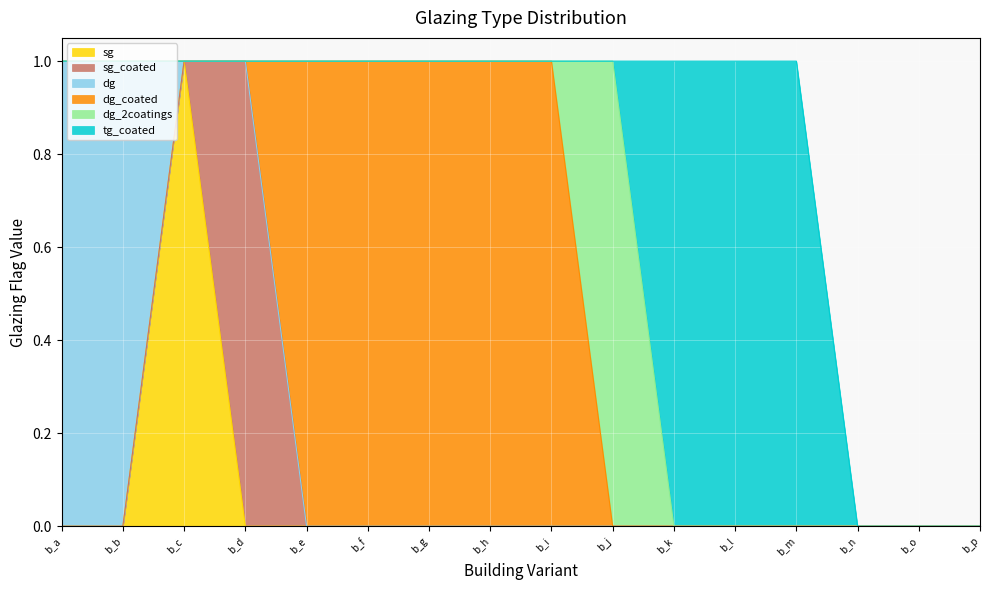

Reading left to right, what are all the values shown in this chart?

sg: b_a=0	b_b=0	b_c=1	b_d=0	b_e=0	b_f=0	b_g=0	b_h=0	b_i=0	b_j=0	b_k=0	b_l=0	b_m=0	b_n=0	b_o=0	b_p=0
sg_coated: b_a=0	b_b=0	b_c=0	b_d=1	b_e=0	b_f=0	b_g=0	b_h=0	b_i=0	b_j=0	b_k=0	b_l=0	b_m=0	b_n=0	b_o=0	b_p=0
dg: b_a=1	b_b=1	b_c=0	b_d=0	b_e=0	b_f=0	b_g=0	b_h=0	b_i=0	b_j=0	b_k=0	b_l=0	b_m=0	b_n=0	b_o=0	b_p=0
dg_coated: b_a=0	b_b=0	b_c=0	b_d=0	b_e=1	b_f=1	b_g=1	b_h=1	b_i=1	b_j=0	b_k=0	b_l=0	b_m=0	b_n=0	b_o=0	b_p=0
dg_2coatings: b_a=0	b_b=0	b_c=0	b_d=0	b_e=0	b_f=0	b_g=0	b_h=0	b_i=0	b_j=1	b_k=0	b_l=0	b_m=0	b_n=0	b_o=0	b_p=0
tg_coated: b_a=0	b_b=0	b_c=0	b_d=0	b_e=0	b_f=0	b_g=0	b_h=0	b_i=0	b_j=0	b_k=1	b_l=1	b_m=1	b_n=0	b_o=0	b_p=0